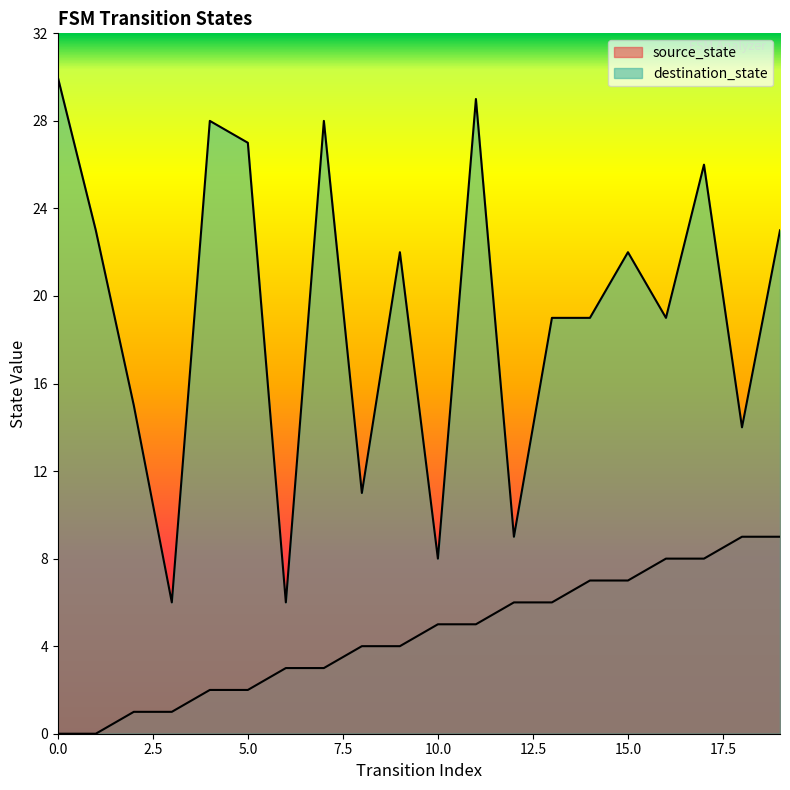

What is the sum of the destination_state values at 2 and 8?

26